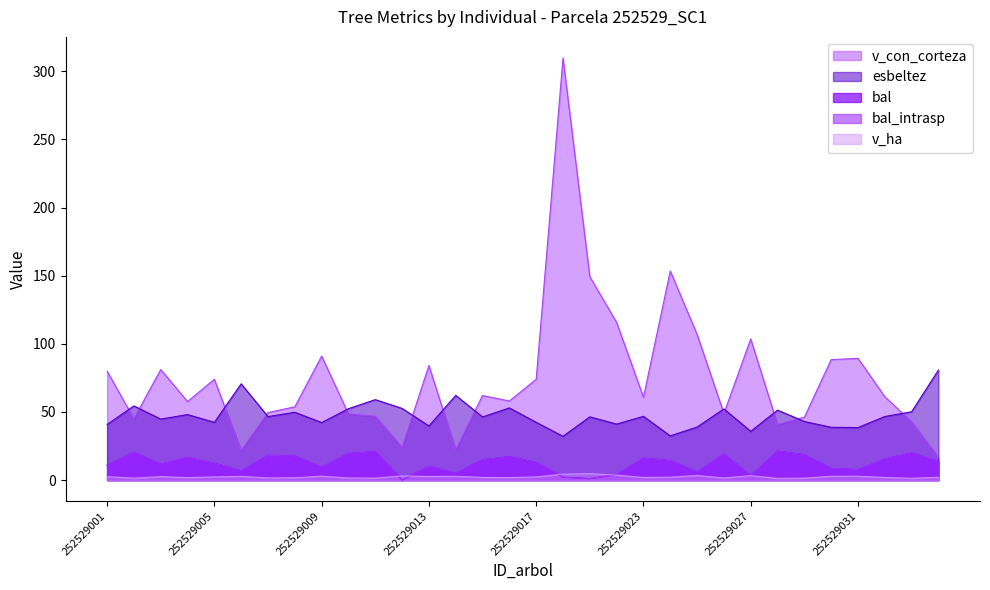

How many lines are shown in the chart?

5